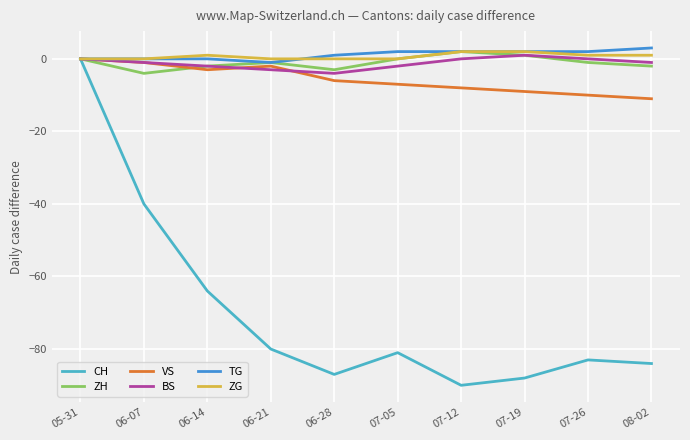

True or false: VS has a value of -15 at 07-19.

False